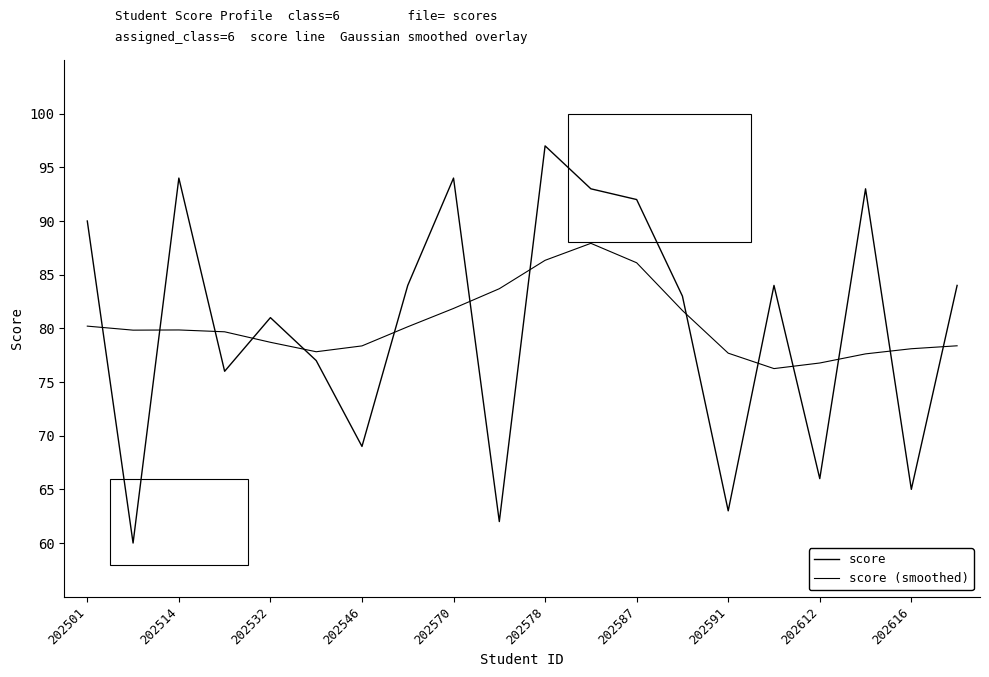

True or false: score (smoothed) and score intersect in this chart.

True